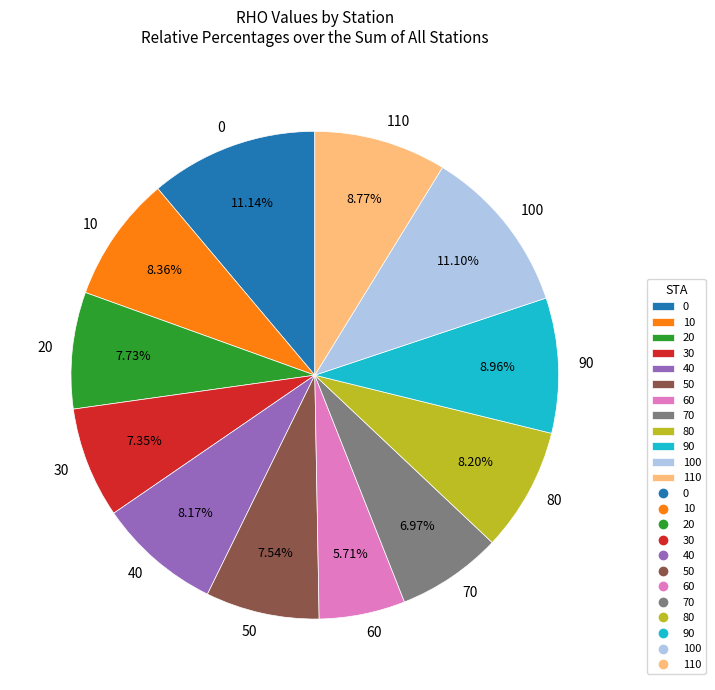

What is the total percentage of 10 and 0?

19.5%